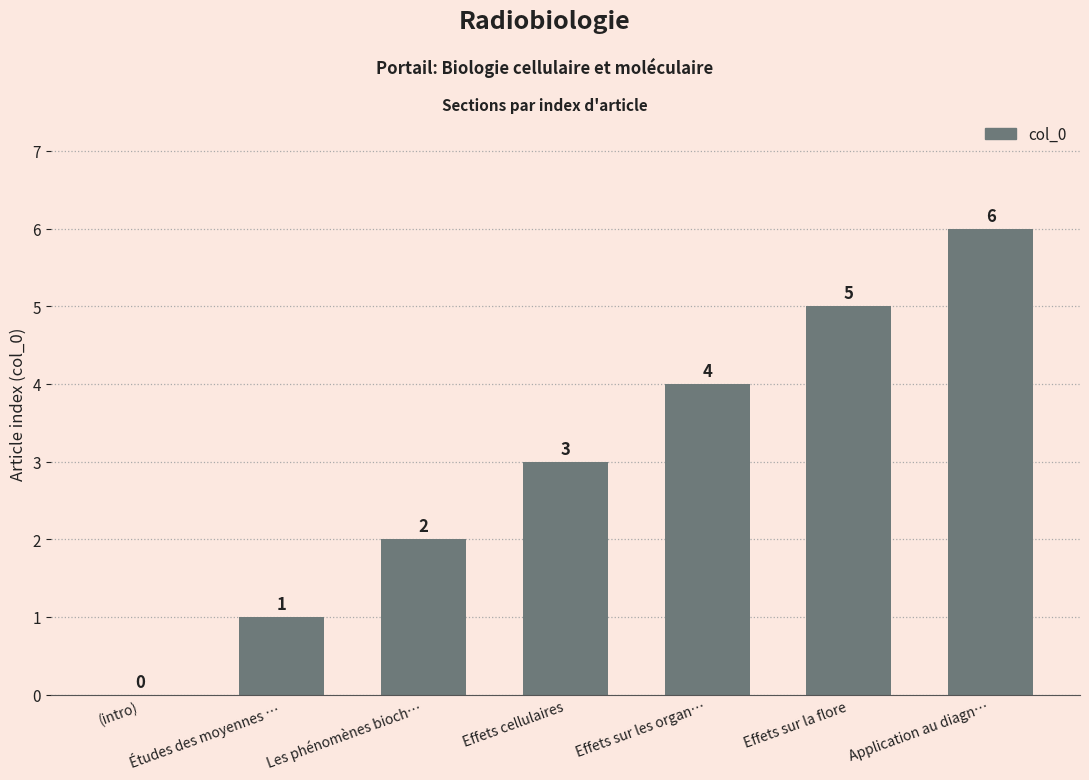

Where is the data nearest to the value 3?

Effets cellulaires